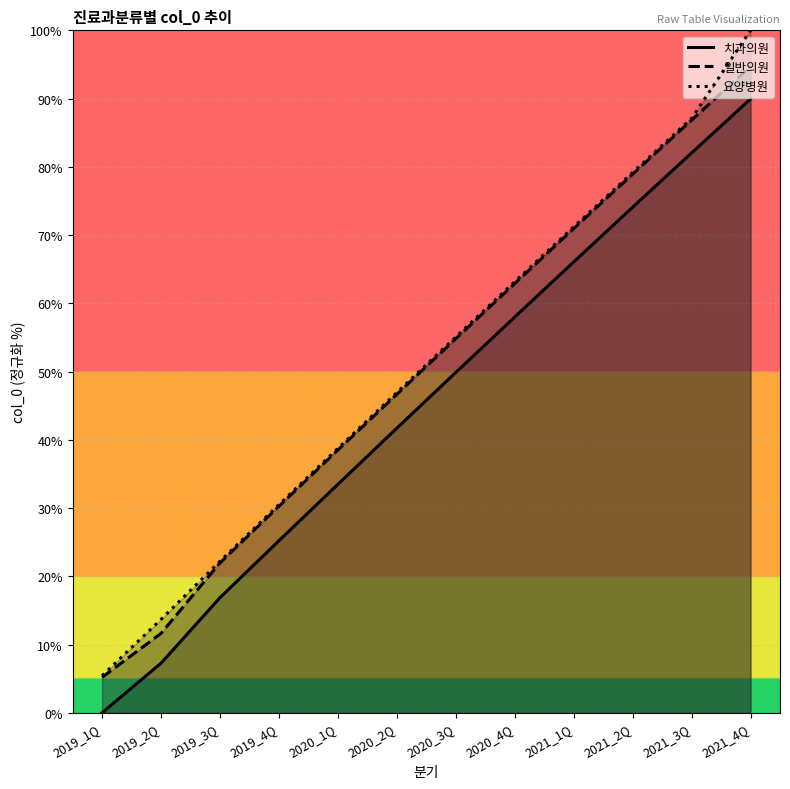

Reading left to right, list all the values displayed in this chart.

치과의원: 2019_1Q=0.0	2019_2Q=7.3	2019_3Q=16.9	2019_4Q=25.2	2020_1Q=33.5	2020_2Q=41.7	2020_3Q=49.9	2020_4Q=58.0	2021_1Q=66.1	2021_2Q=74.1	2021_3Q=82.0	2021_4Q=89.9
일반의원: 2019_1Q=5.2	2019_2Q=11.6	2019_3Q=22.0	2019_4Q=30.3	2020_1Q=38.5	2020_2Q=46.7	2020_3Q=54.8	2020_4Q=62.9	2021_1Q=70.9	2021_2Q=78.9	2021_3Q=86.8	2021_4Q=94.7
요양병원: 2019_1Q=5.4	2019_2Q=13.7	2019_3Q=22.2	2019_4Q=30.5	2020_1Q=38.7	2020_2Q=46.9	2020_3Q=55.1	2020_4Q=63.2	2021_1Q=71.2	2021_2Q=79.2	2021_3Q=87.1	2021_4Q=100.0